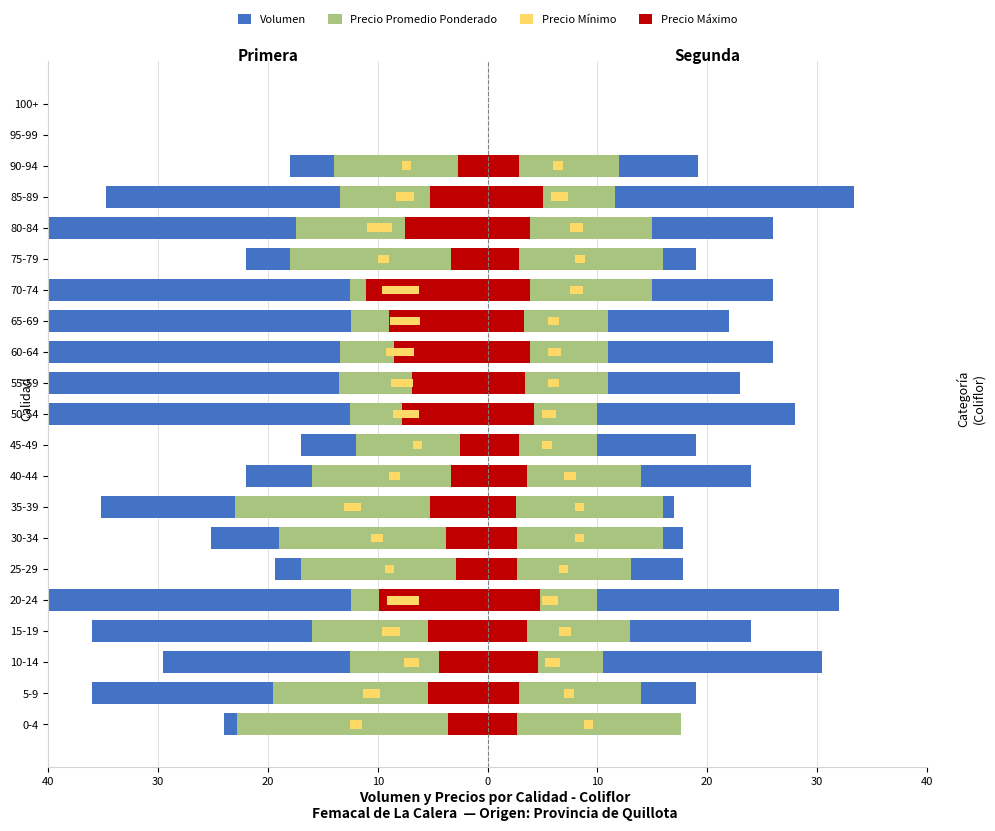

What is the difference between the maximum and second lowest values in the Primera (Precio Prom.) series?

22.8